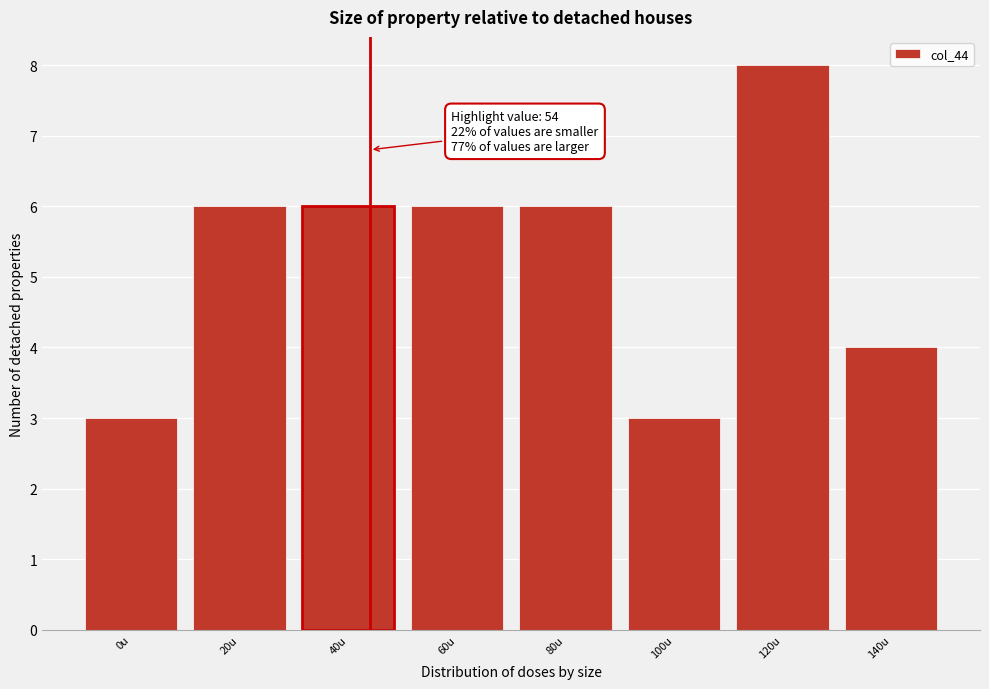

Reading right to left, transcribe all the data shown in this chart.

4	8	3	6	6	6	6	3